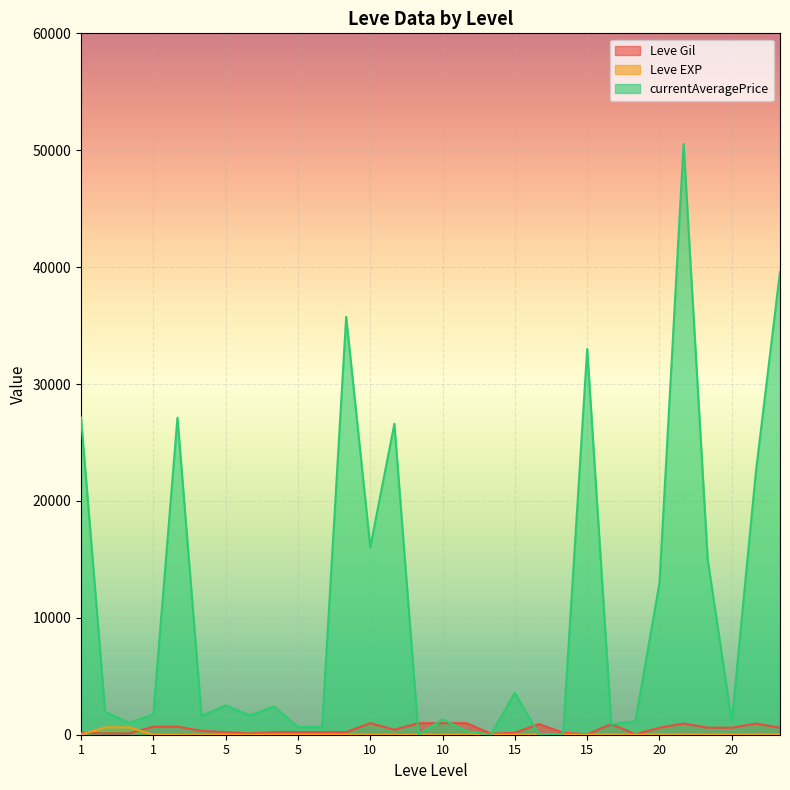

At how many categories does at least one series exceed 42424?

1